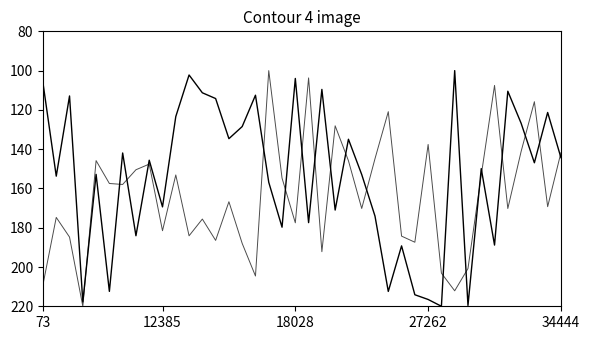

How many lines are shown in the chart?

2